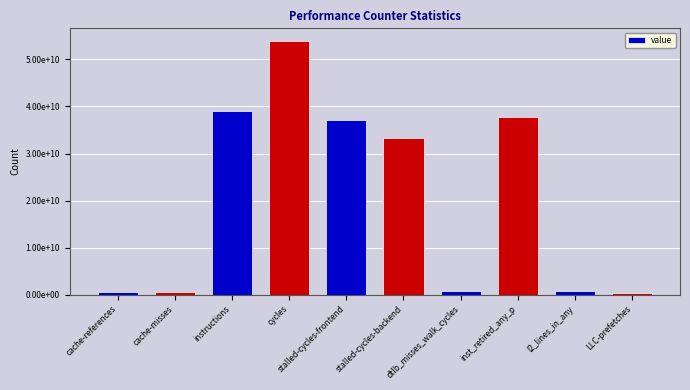

Which category has the lowest value across all series?

LLC-prefetches